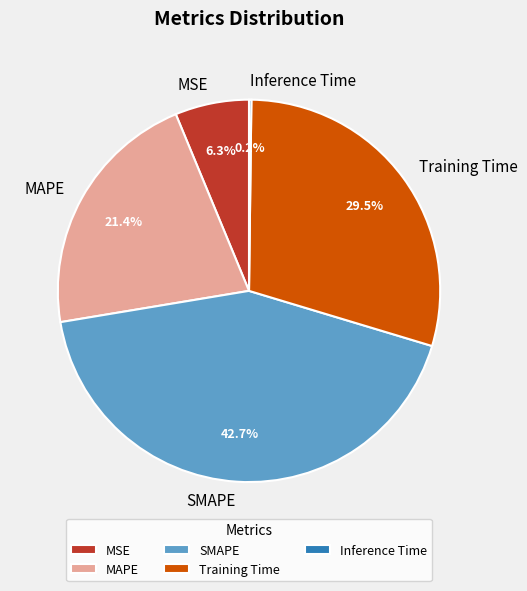

Which slice is the largest?

SMAPE